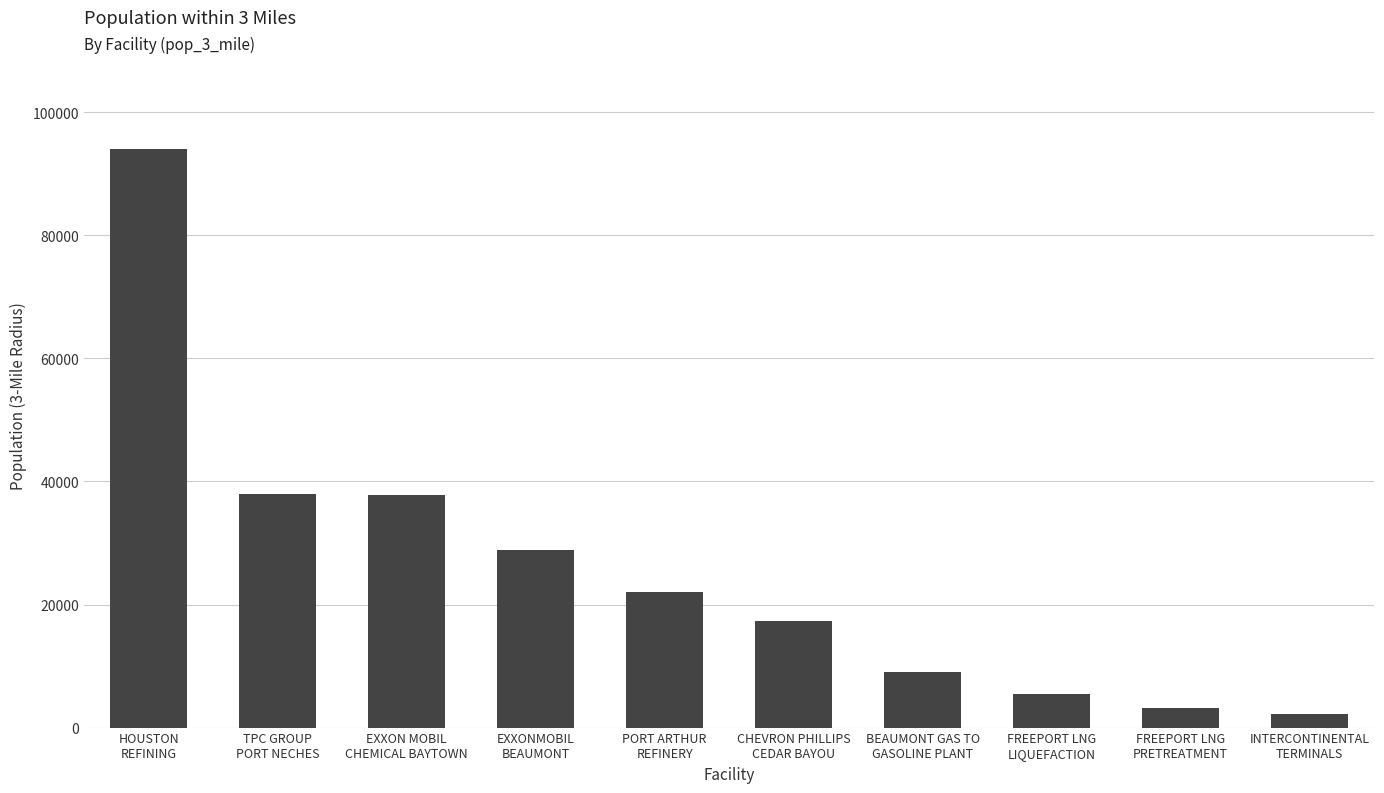

What is the value of the 9th bar from the left?

3233